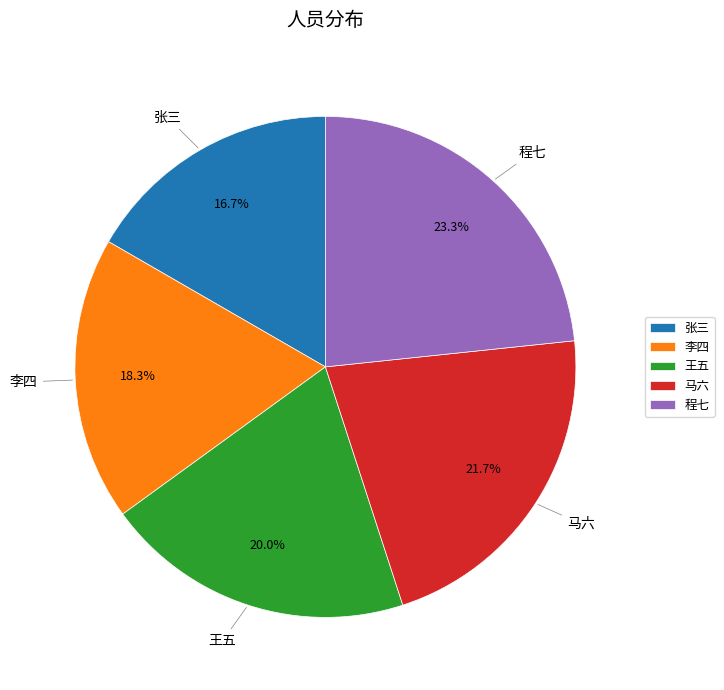

What is the largest slice in the pie chart?

程七